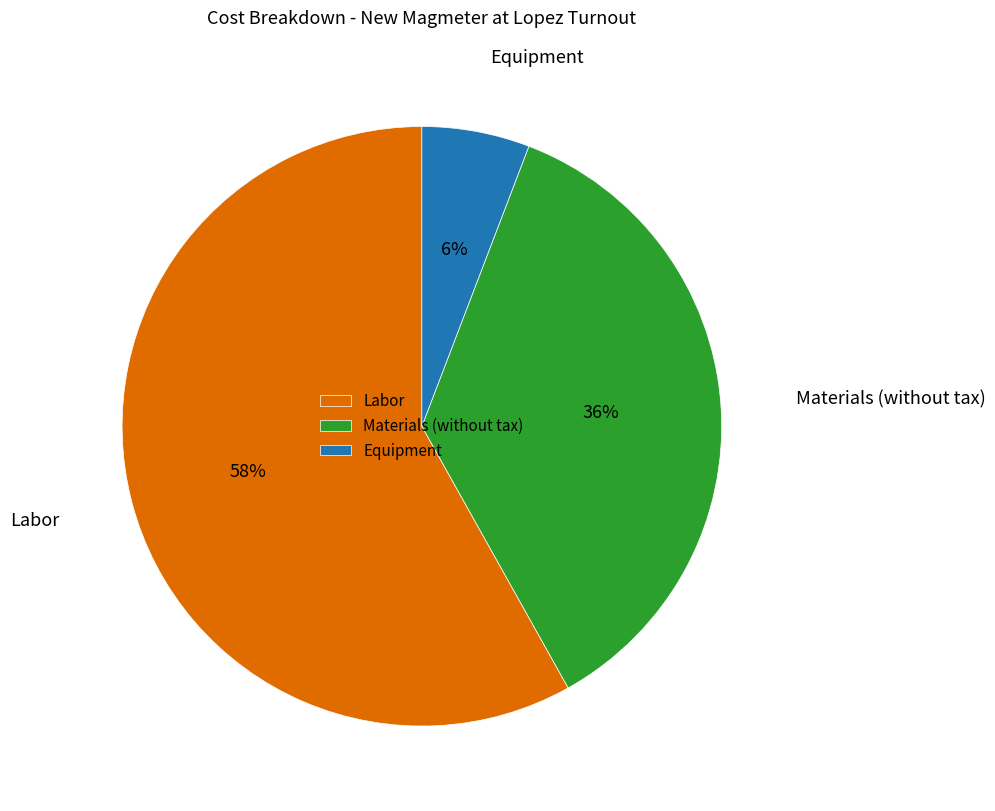

How many slices are in this pie chart?

3